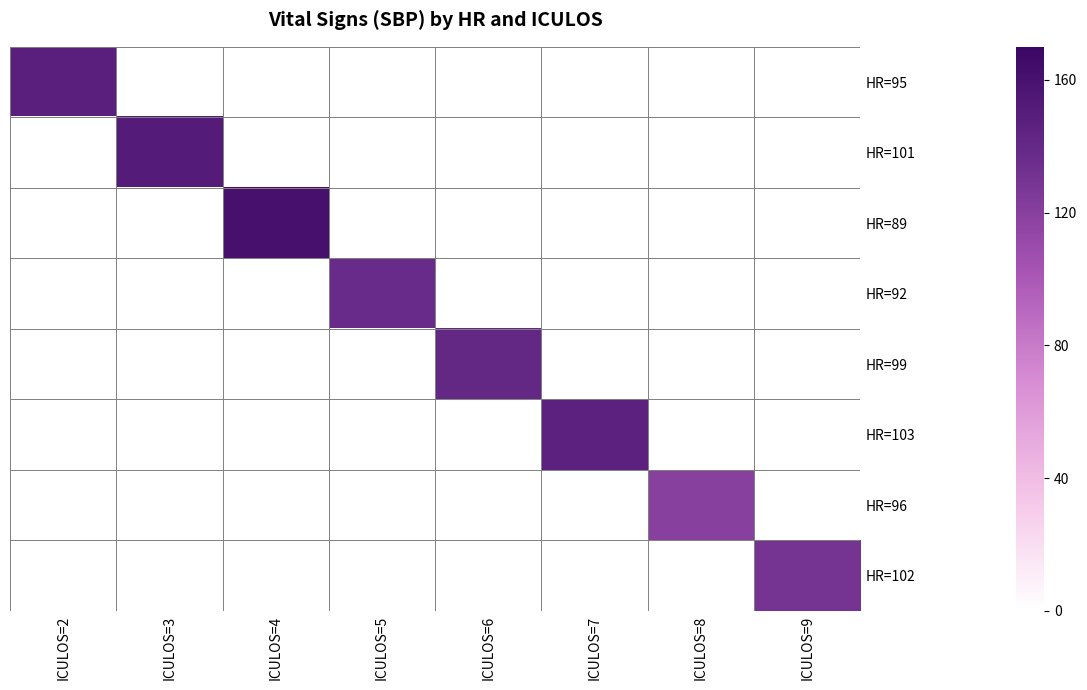

Reading left to right, what are all the values shown in this chart?

HR=95: ICULOS=2=147.5	ICULOS=3=0.0	ICULOS=4=0.0	ICULOS=5=0.0	ICULOS=6=0.0	ICULOS=7=0.0	ICULOS=8=0.0	ICULOS=9=0.0
HR=101: ICULOS=2=0.0	ICULOS=3=151.0	ICULOS=4=0.0	ICULOS=5=0.0	ICULOS=6=0.0	ICULOS=7=0.0	ICULOS=8=0.0	ICULOS=9=0.0
HR=89: ICULOS=2=0.0	ICULOS=3=0.0	ICULOS=4=161.0	ICULOS=5=0.0	ICULOS=6=0.0	ICULOS=7=0.0	ICULOS=8=0.0	ICULOS=9=0.0
HR=92: ICULOS=2=0.0	ICULOS=3=0.0	ICULOS=4=0.0	ICULOS=5=137.0	ICULOS=6=0.0	ICULOS=7=0.0	ICULOS=8=0.0	ICULOS=9=0.0
HR=99: ICULOS=2=0.0	ICULOS=3=0.0	ICULOS=4=0.0	ICULOS=5=0.0	ICULOS=6=141.0	ICULOS=7=0.0	ICULOS=8=0.0	ICULOS=9=0.0
HR=103: ICULOS=2=0.0	ICULOS=3=0.0	ICULOS=4=0.0	ICULOS=5=0.0	ICULOS=6=0.0	ICULOS=7=146.0	ICULOS=8=0.0	ICULOS=9=0.0
HR=96: ICULOS=2=0.0	ICULOS=3=0.0	ICULOS=4=0.0	ICULOS=5=0.0	ICULOS=6=0.0	ICULOS=7=0.0	ICULOS=8=119.0	ICULOS=9=0.0
HR=102: ICULOS=2=0.0	ICULOS=3=0.0	ICULOS=4=0.0	ICULOS=5=0.0	ICULOS=6=0.0	ICULOS=7=0.0	ICULOS=8=0.0	ICULOS=9=130.0